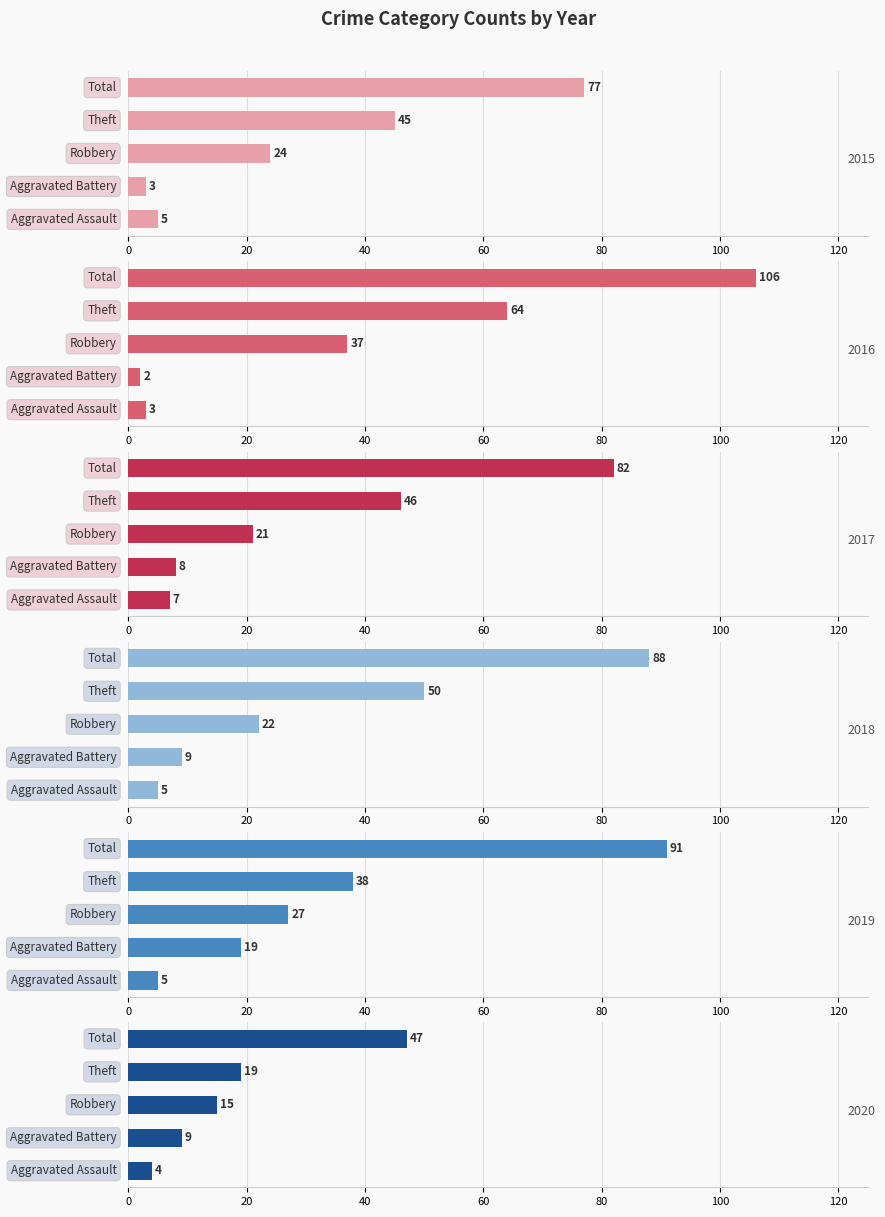

What is the label of the 2nd bar from the right?

Theft